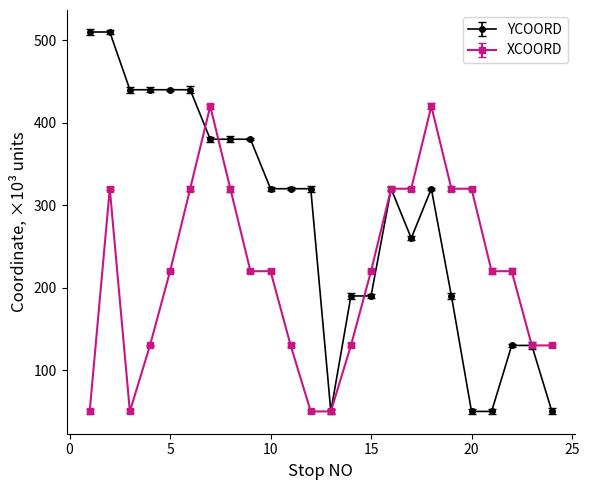

What is the lowest value of the YCOORD series?

50